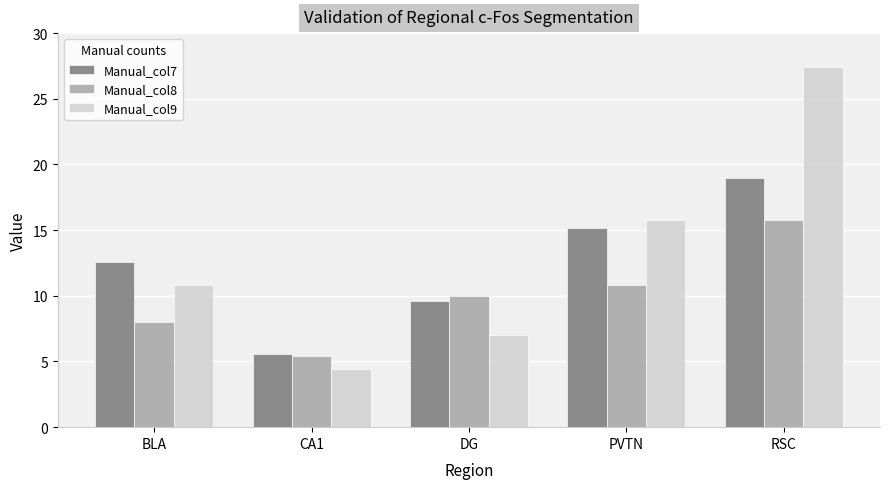

How many bars are there in total?

15